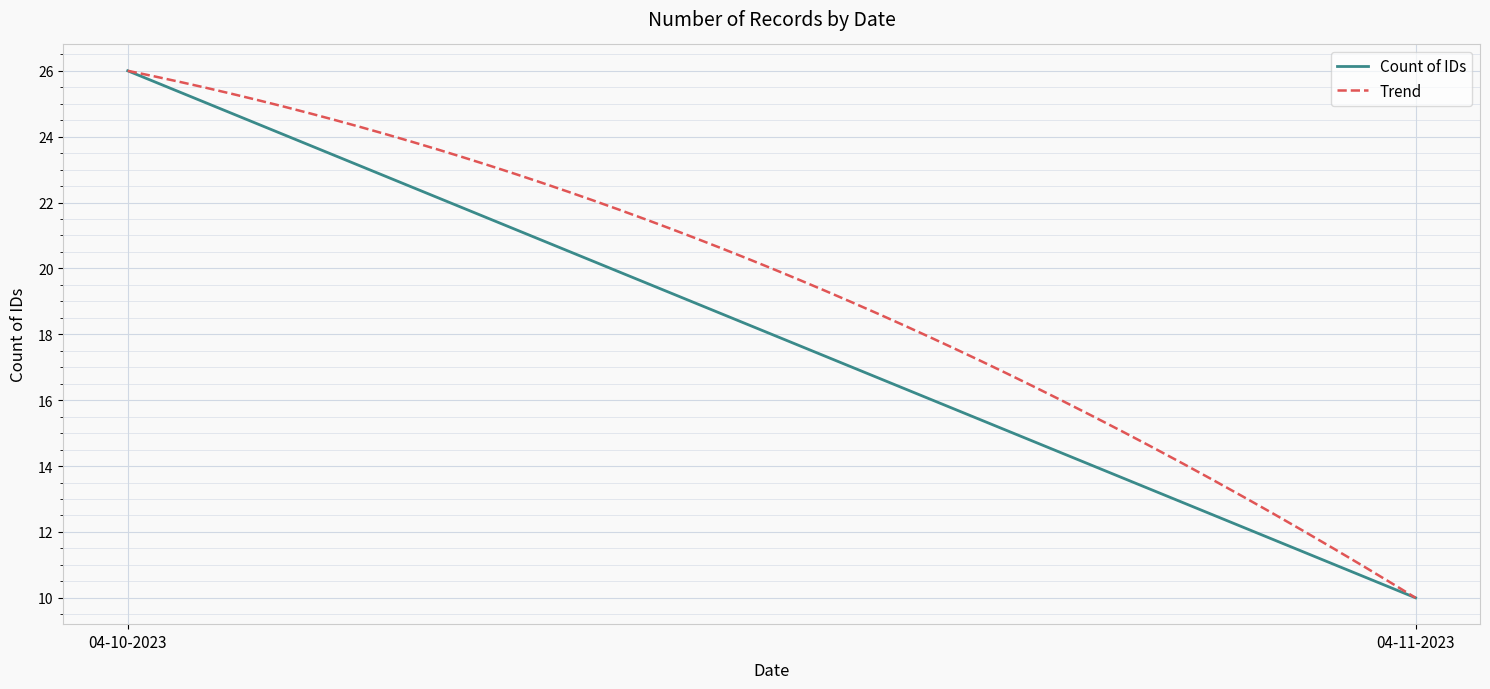

List the labels in order of value, largest first.

04-10-2023, 04-11-2023